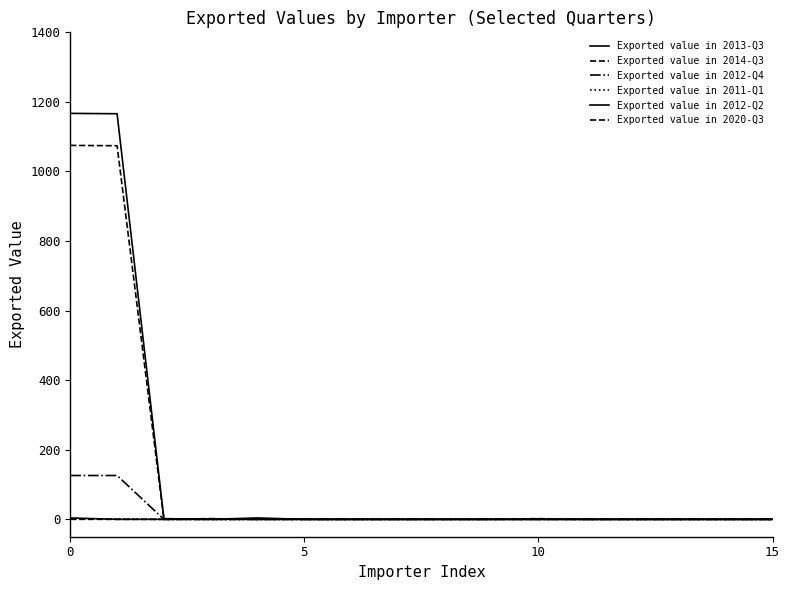

What is the difference between the maximum and minimum values in the Exported value in 2020-Q3 series?

2